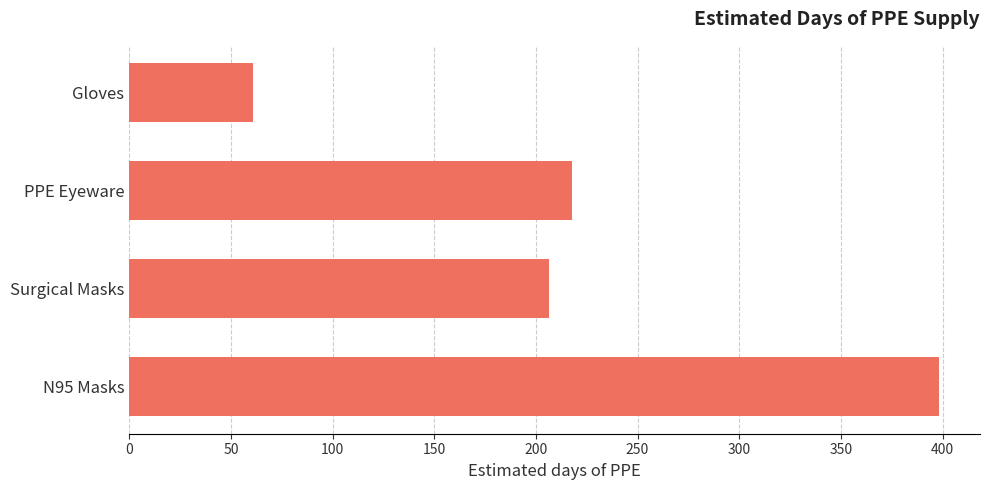

What is the change in value from PPE Eyeware to Surgical Masks?

-11.7